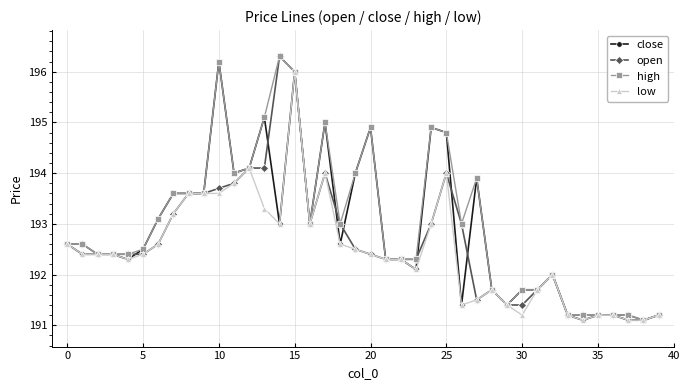

What is the lowest value of the close series?

191.1